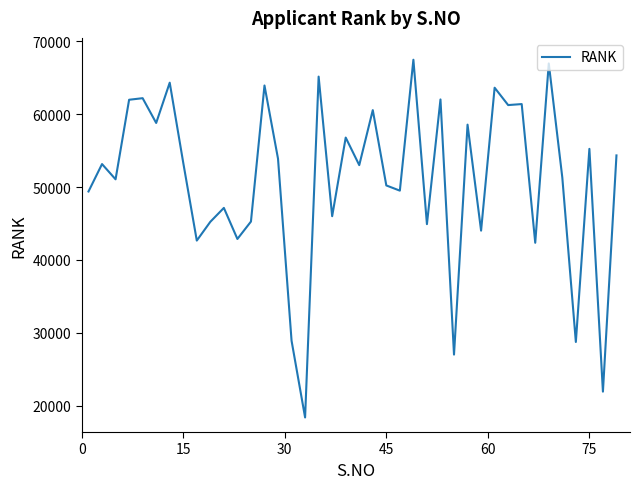

What is the sum of all values?

2035120